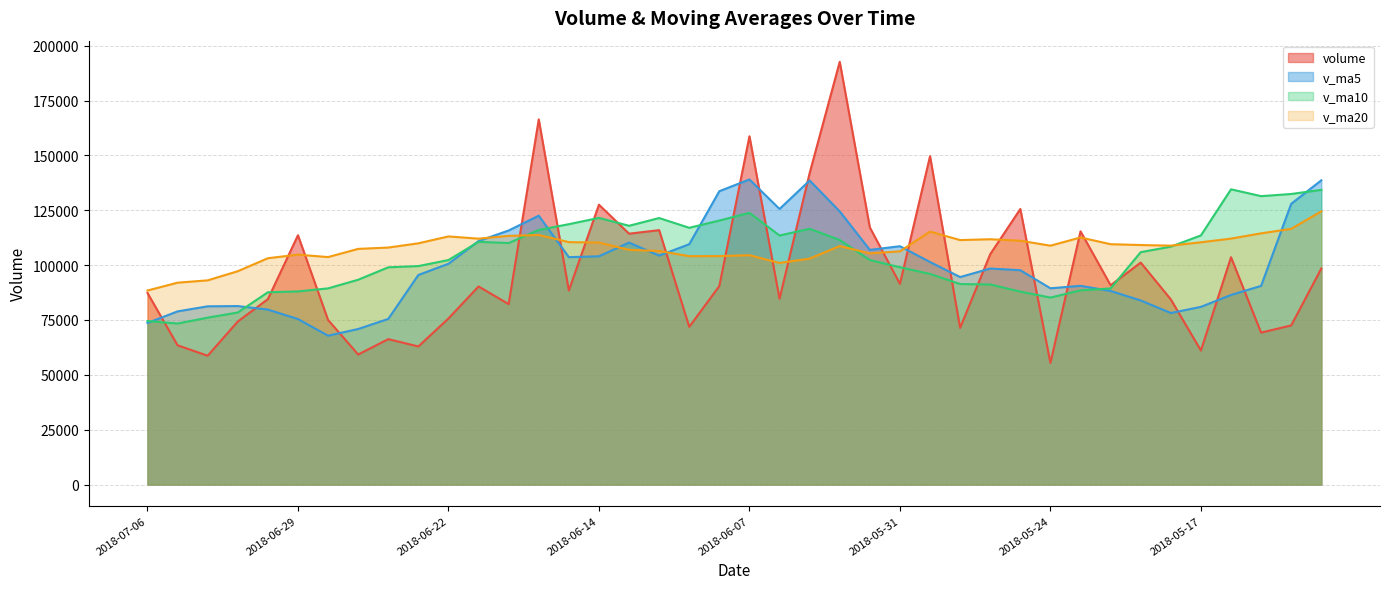

Which category has the highest value across all series?

2018-06-04